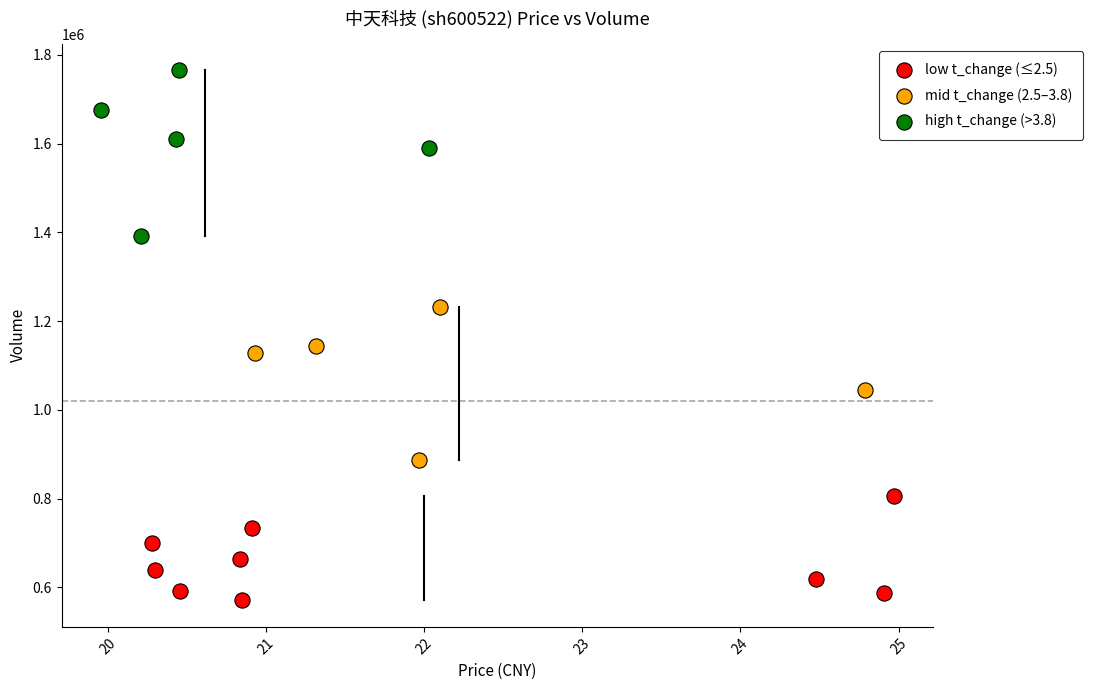

Which series contains the highest Y value?

high t_change (>3.8)